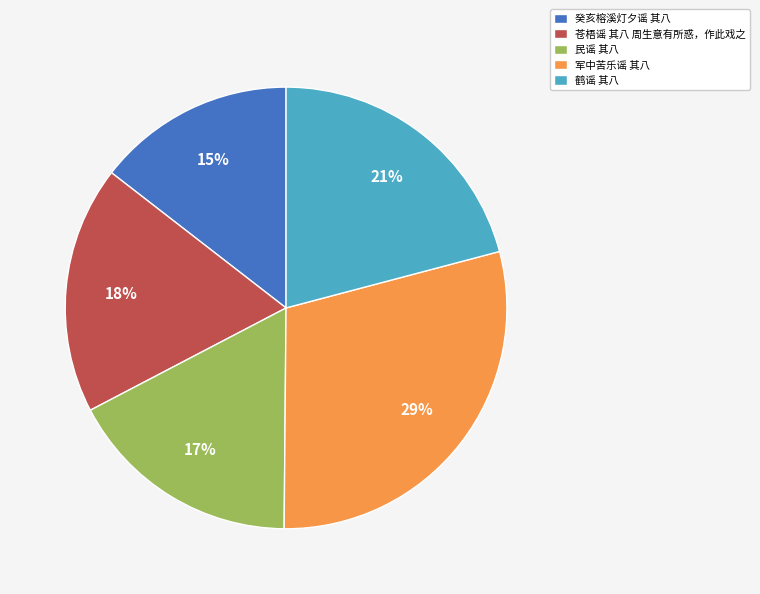

True or false: 苍梧谣 其八 周生意有所惑，作此戏之 accounts for 18% of the total.

True